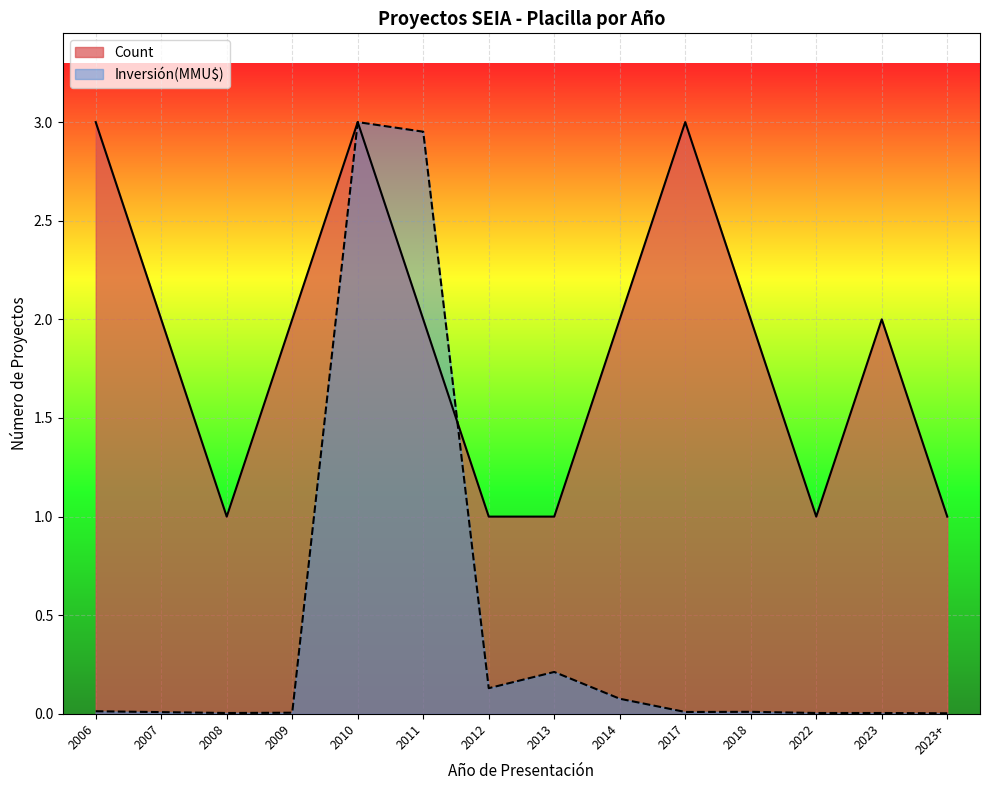

The value of Count at 2023+ is 1.0. True or false?

True